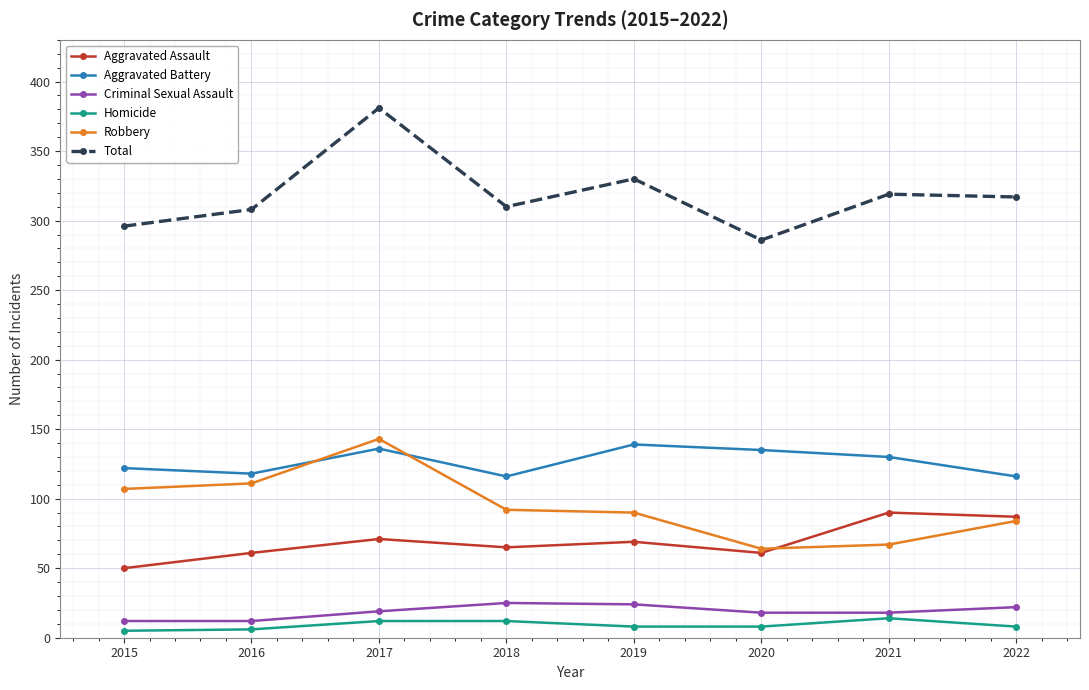

Is the value of Robbery at 2020 greater than the value of Homicide at 2022?

Yes